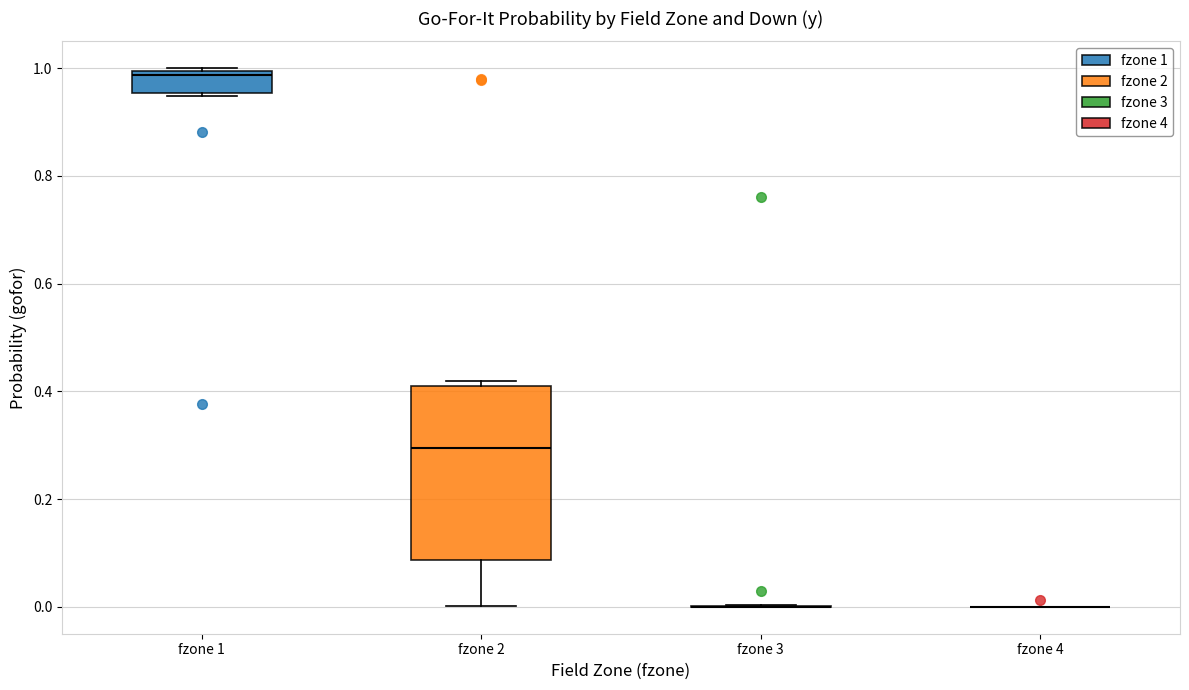

Reading left to right, read every box against the y-axis: the position of its median line, the range the box covers, and the ends of its whiskers. The values are not printed on the chart, so give them approximately, as read against the axis.

fzone 1: median 0.98, box 0.96 to 1.00, whiskers 0.94 to 1.00
fzone 2: median 0.30, box 0.08 to 0.40, whiskers 0.00 to 0.42
fzone 3: box collapsed to a line at 0.00, whiskers 0.00 to 0.00
fzone 4: box collapsed to a line at 0.00, whiskers 0.00 to 0.00